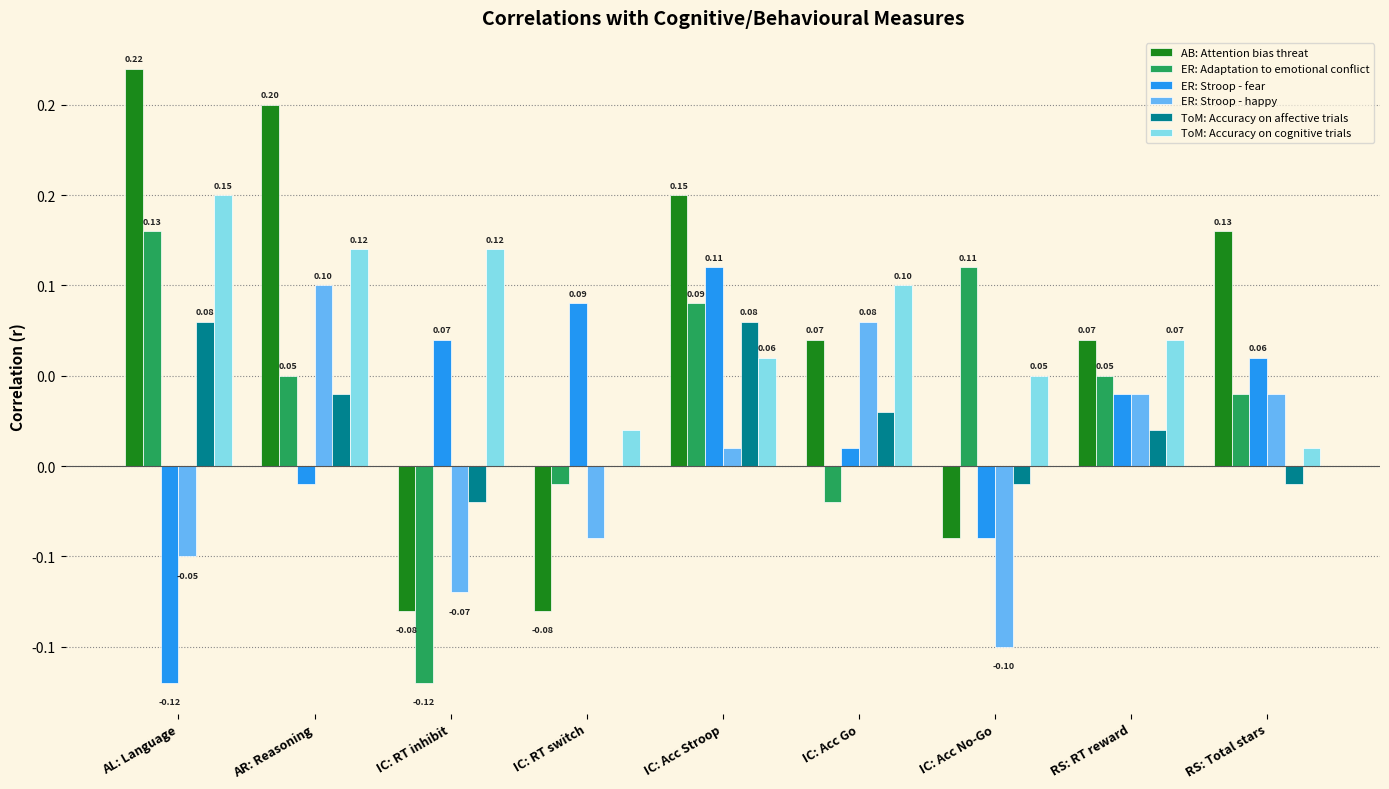

Reading left to right, list all the values displayed in this chart.

AB: Attention bias threat: AL: Language=0.2	AR: Reasoning=0.2	IC: RT inhibit=-0.1	IC: RT switch=-0.1	IC: Acc Stroop=0.1	IC: Acc Go=0.1	IC: Acc No-Go=-0.0	RS: RT reward=0.1	RS: Total stars=0.1
ER: Adaptation to emotional conflict: AL: Language=0.1	AR: Reasoning=0.1	IC: RT inhibit=-0.1	IC: RT switch=-0.0	IC: Acc Stroop=0.1	IC: Acc Go=-0.0	IC: Acc No-Go=0.1	RS: RT reward=0.1	RS: Total stars=0.0
ER: Stroop - fear: AL: Language=-0.1	AR: Reasoning=-0.0	IC: RT inhibit=0.1	IC: RT switch=0.1	IC: Acc Stroop=0.1	IC: Acc Go=0.0	IC: Acc No-Go=-0.0	RS: RT reward=0.0	RS: Total stars=0.1
ER: Stroop - happy: AL: Language=-0.1	AR: Reasoning=0.1	IC: RT inhibit=-0.1	IC: RT switch=-0.0	IC: Acc Stroop=0.0	IC: Acc Go=0.1	IC: Acc No-Go=-0.1	RS: RT reward=0.0	RS: Total stars=0.0
ToM: Accuracy on affective trials: AL: Language=0.1	AR: Reasoning=0.0	IC: RT inhibit=-0.0	IC: RT switch=0.0	IC: Acc Stroop=0.1	IC: Acc Go=0.0	IC: Acc No-Go=-0.0	RS: RT reward=0.0	RS: Total stars=-0.0
ToM: Accuracy on cognitive trials: AL: Language=0.1	AR: Reasoning=0.1	IC: RT inhibit=0.1	IC: RT switch=0.0	IC: Acc Stroop=0.1	IC: Acc Go=0.1	IC: Acc No-Go=0.1	RS: RT reward=0.1	RS: Total stars=0.0